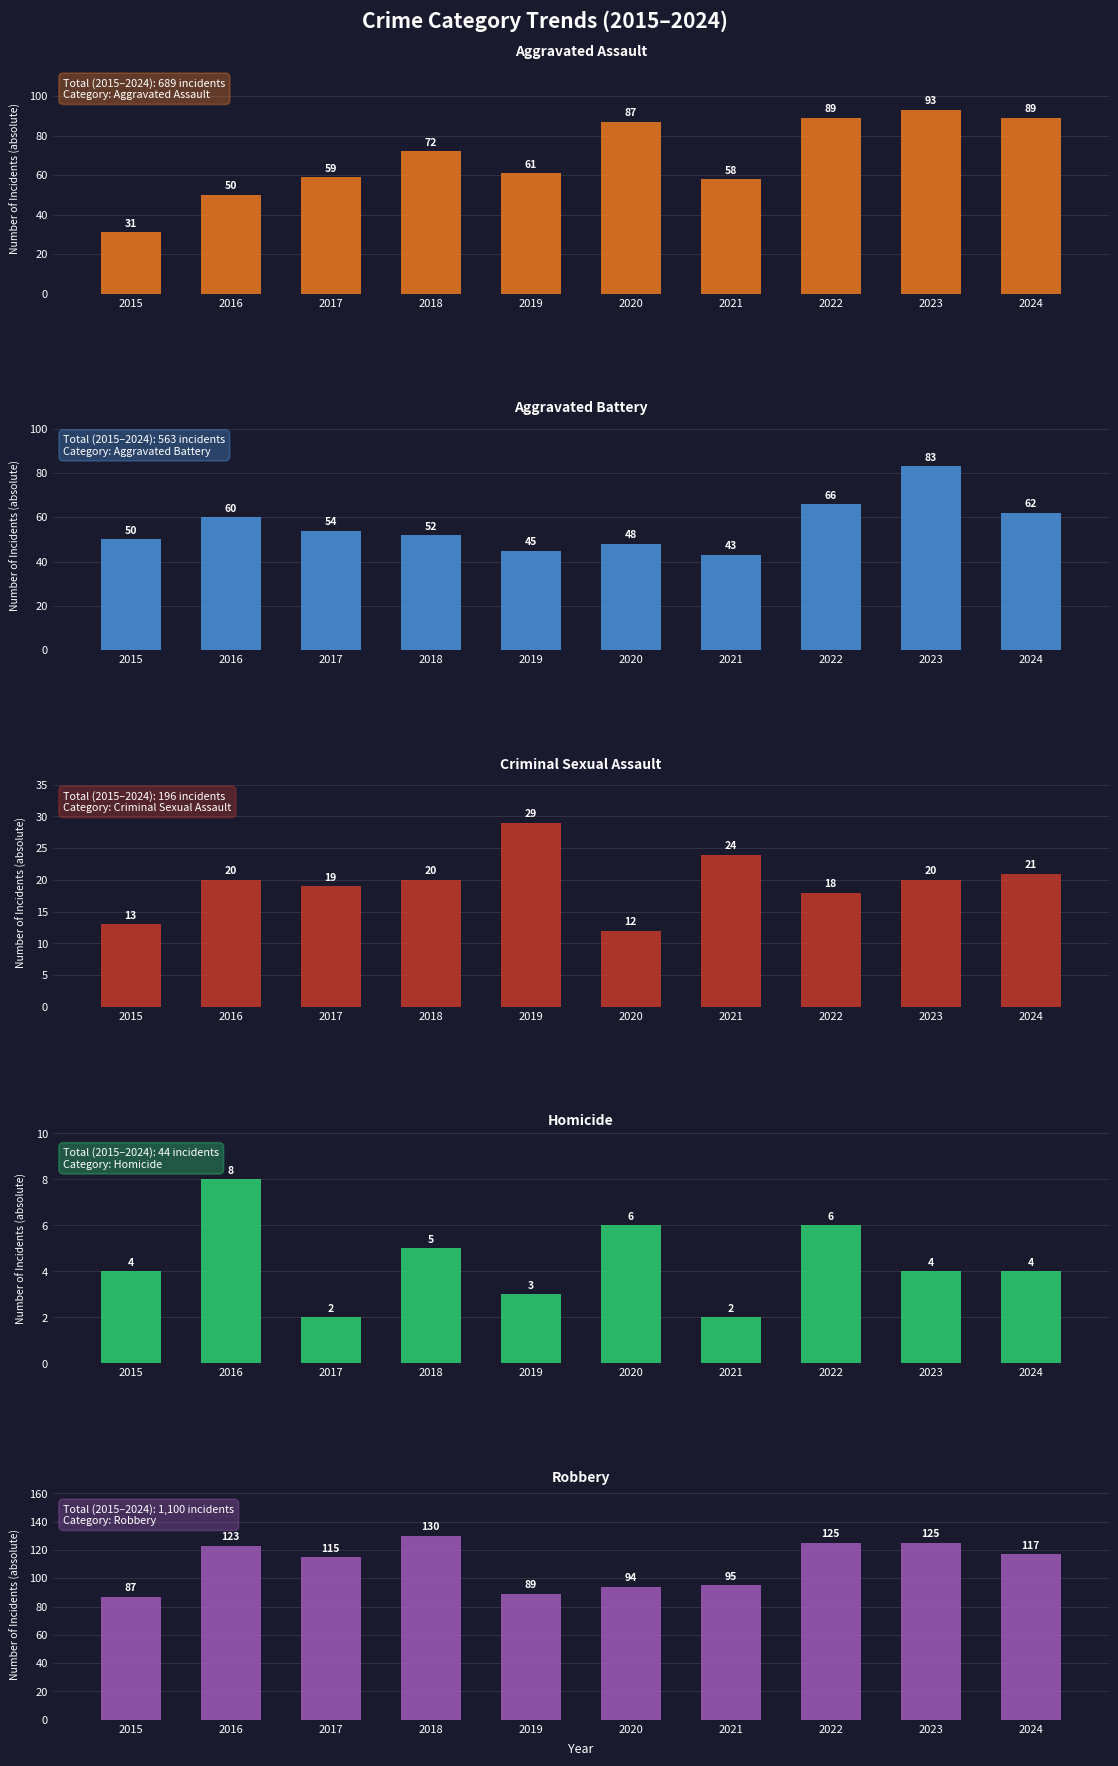

What is the difference between the Homicide values at 2021 and 2019?

1